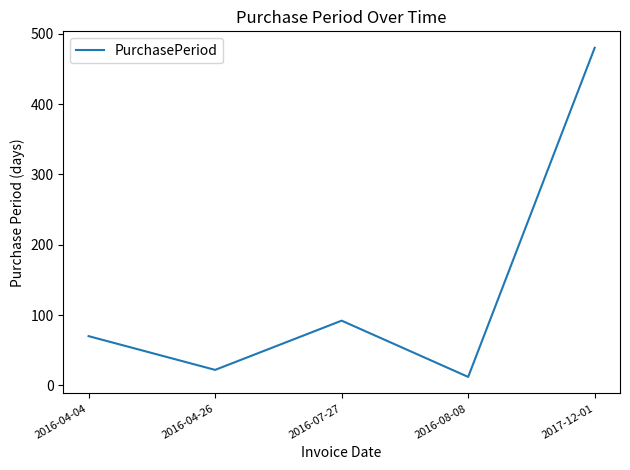

At which category does the chart reach its minimum across all series?

2016-08-08